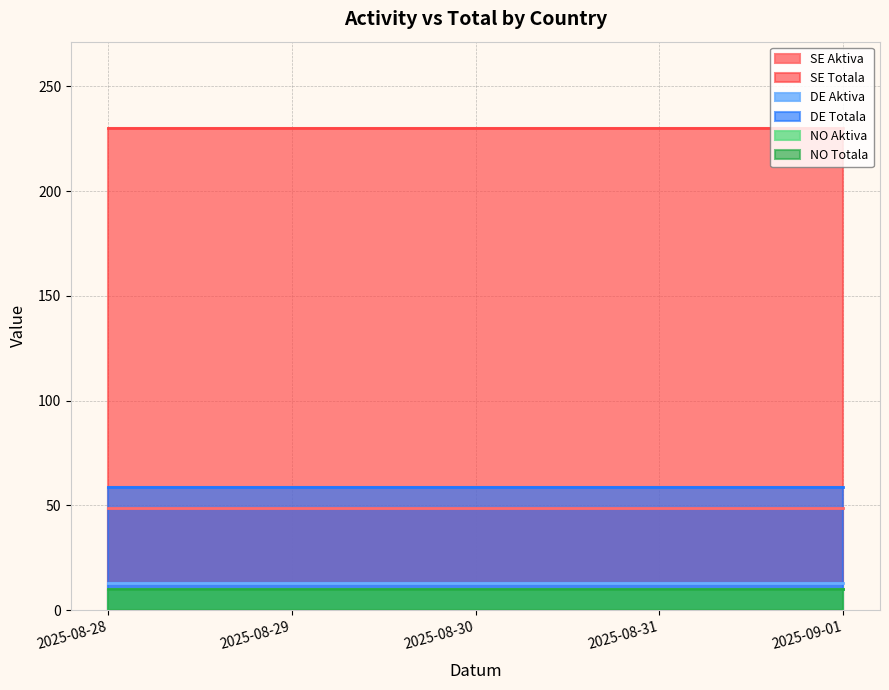

Which series has the largest total across all categories?

SE Totala